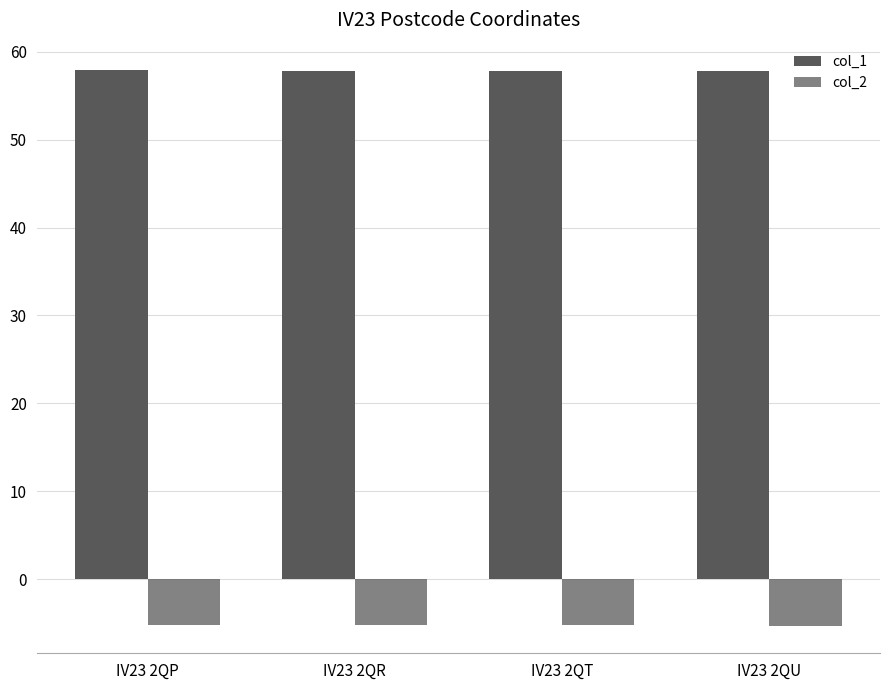

How many categories are shown in the chart?

4